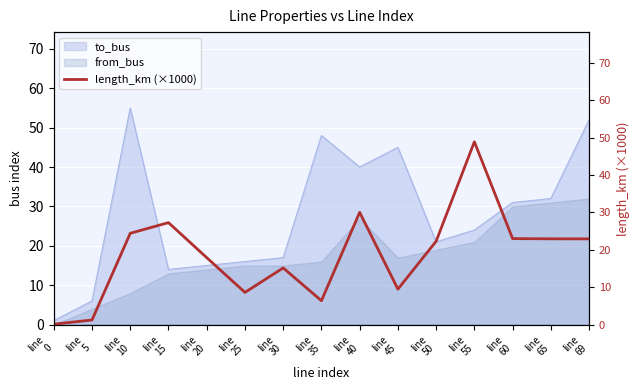

How many interior local valleys (lower than both neighbors) does the data have?

3